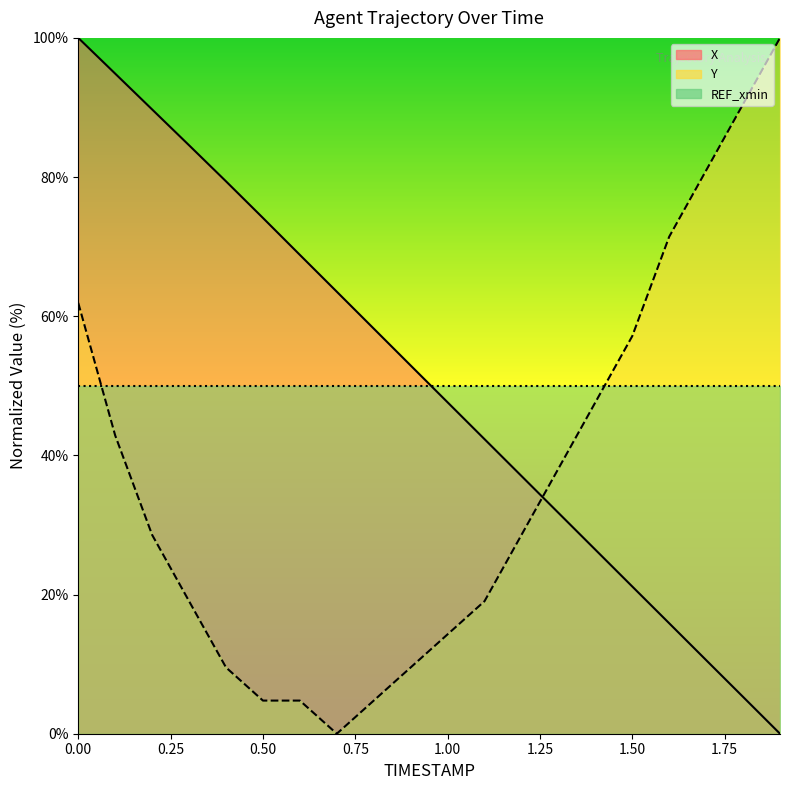

How many data points in Y are above 28?

11